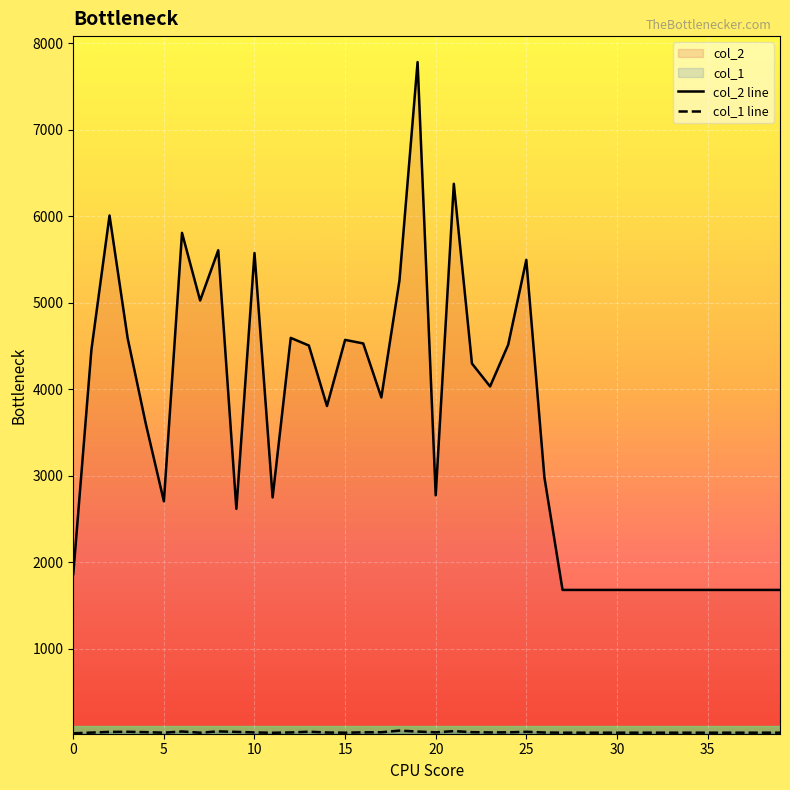

Rank the series by their maximum value, from highest to lowest.

col_2 line, col_1 line